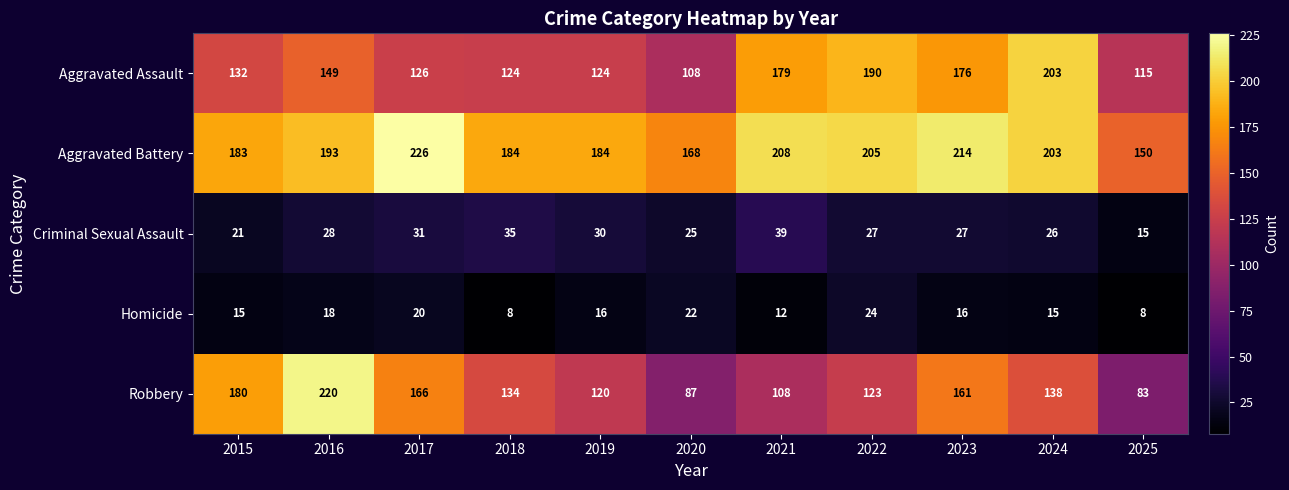

The value of Homicide at 2019 is 16. True or false?

True